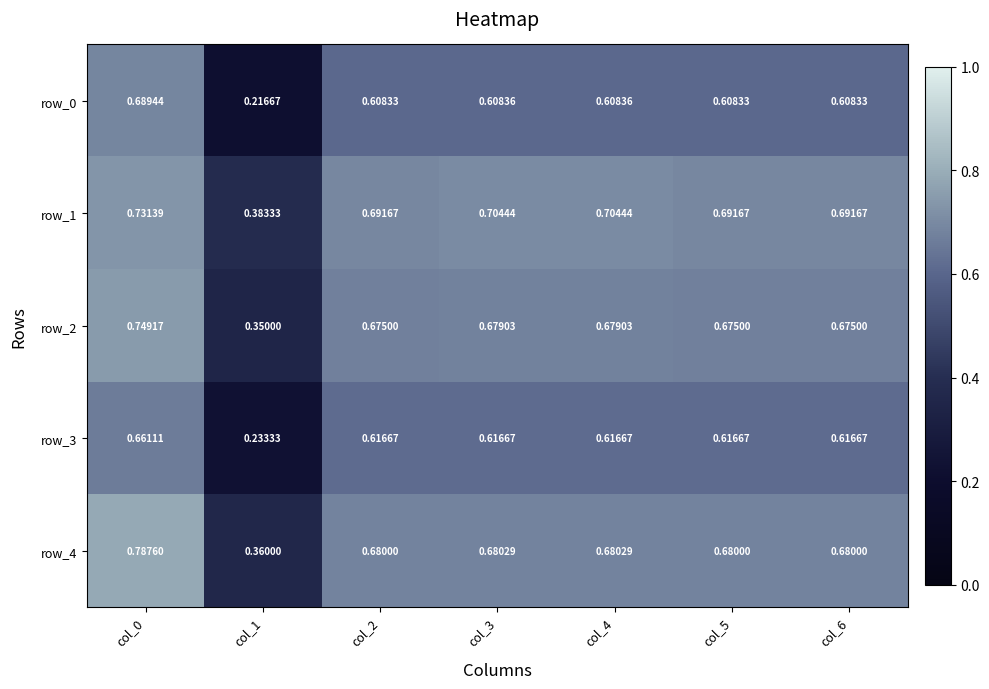

Is the value of row_4 at col_6 greater than the value of row_2 at col_1?

Yes